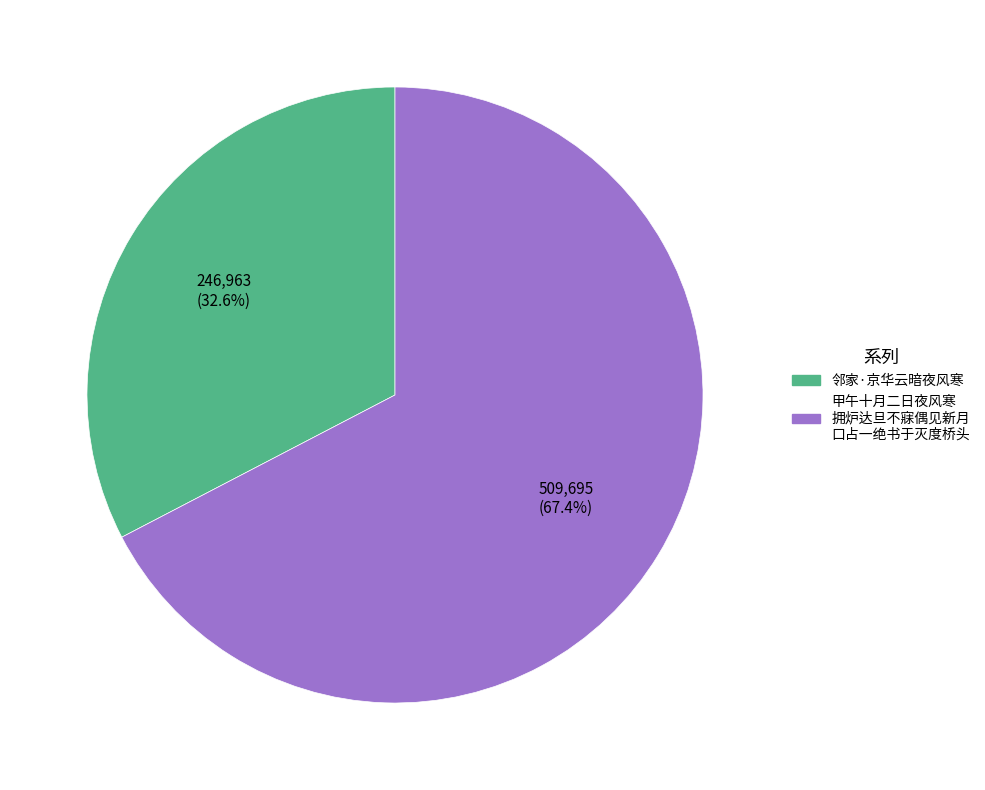

Does any single category account for the majority?

Yes